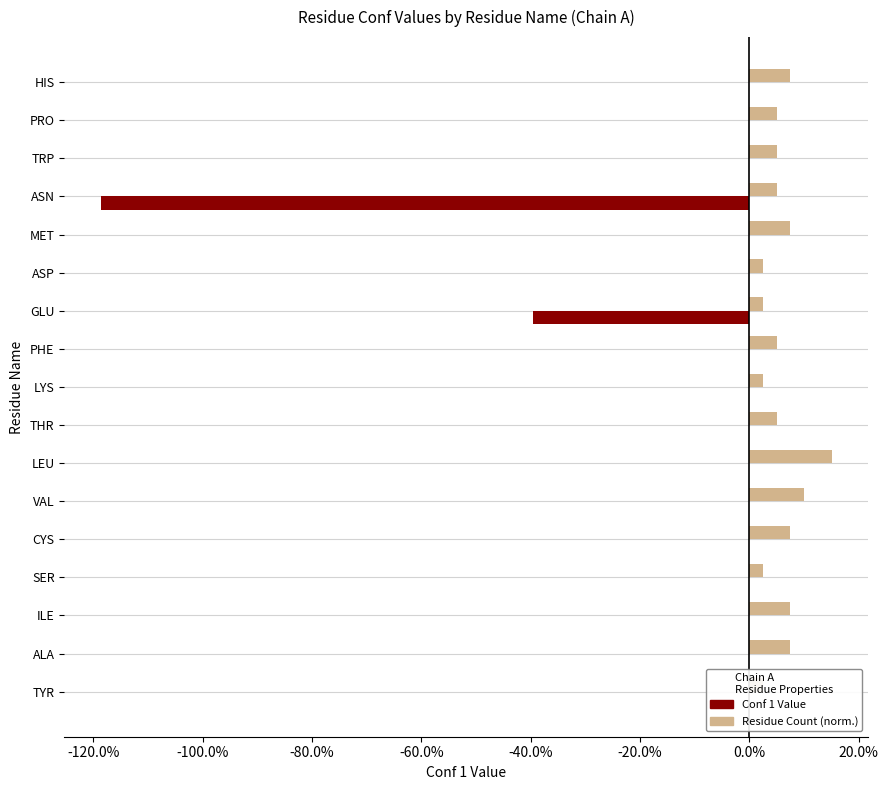

What is the maximum value shown in the chart?

0.1